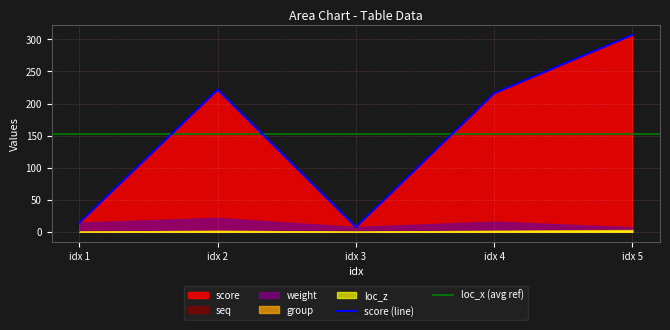

What is the difference between the maximum and second lowest values in the group series?

3.0